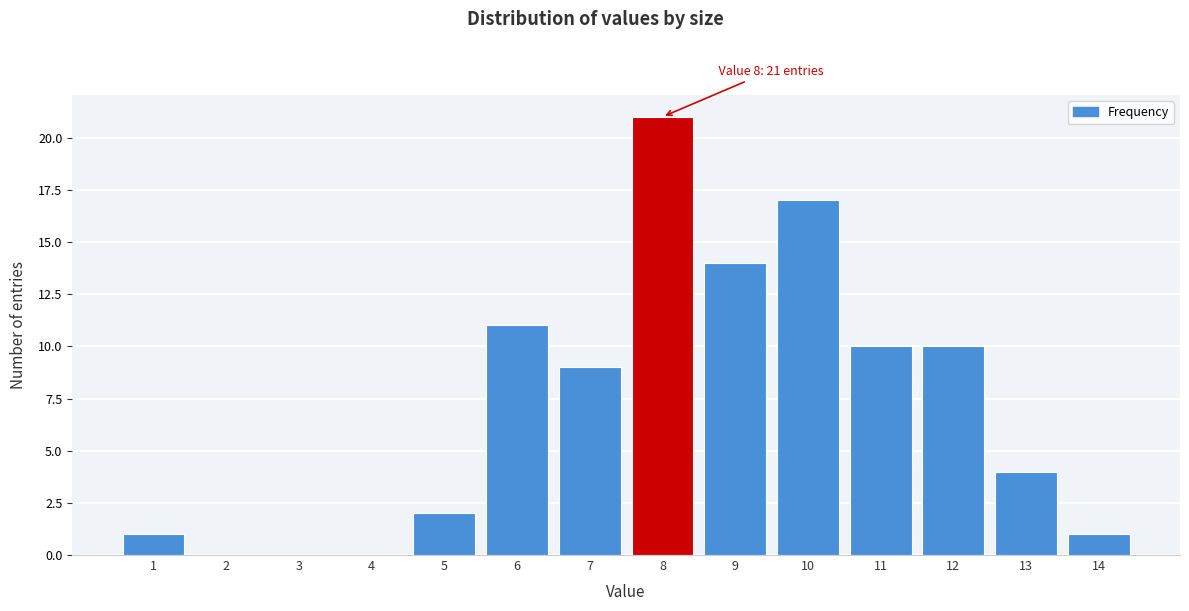

Reading left to right, list all the values displayed in this chart.

1=1	2=0	3=0	4=0	5=2	6=11	7=9	8=21	9=14	10=17	11=10	12=10	13=4	14=1